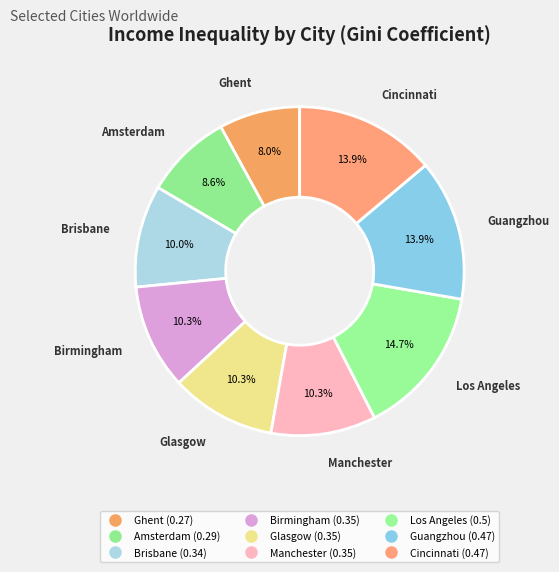

How many segments does this pie chart have?

9